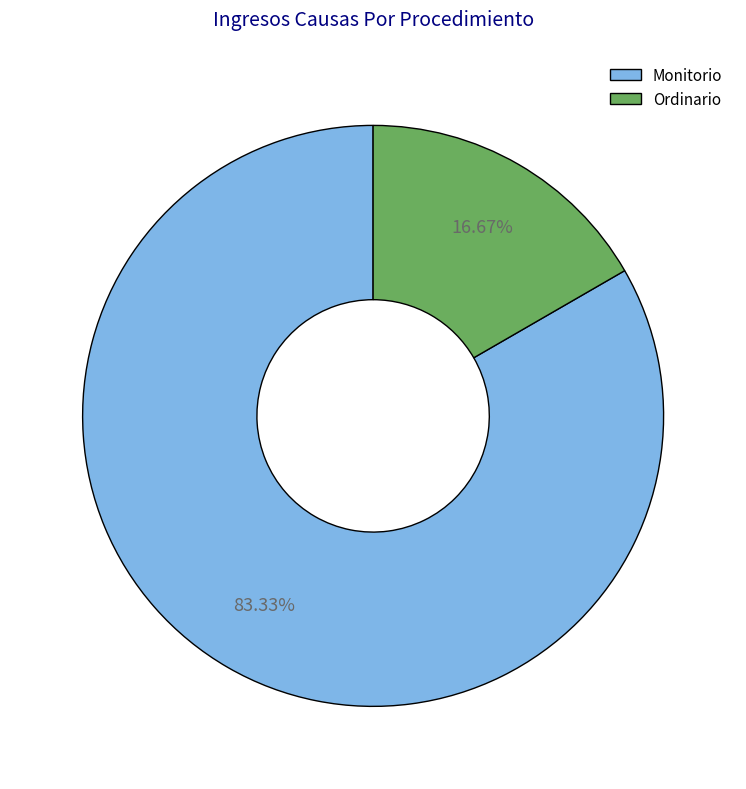

Between Ordinario and Monitorio, which is larger?

Monitorio